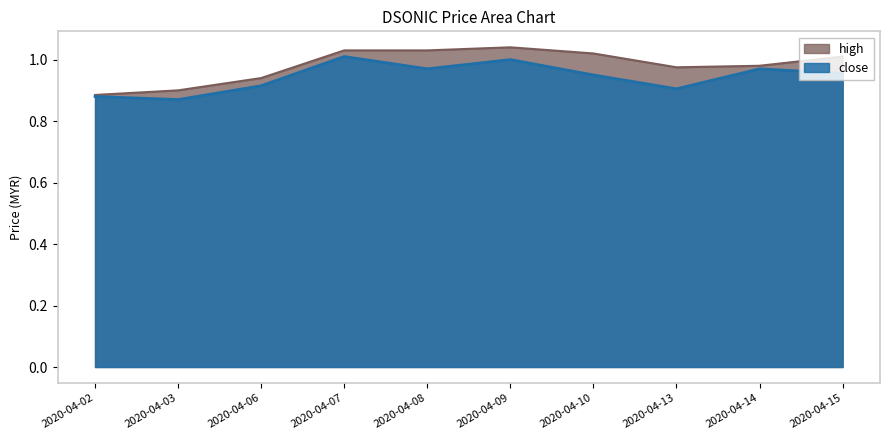

True or false: high has more than 2 interior local peaks.

False